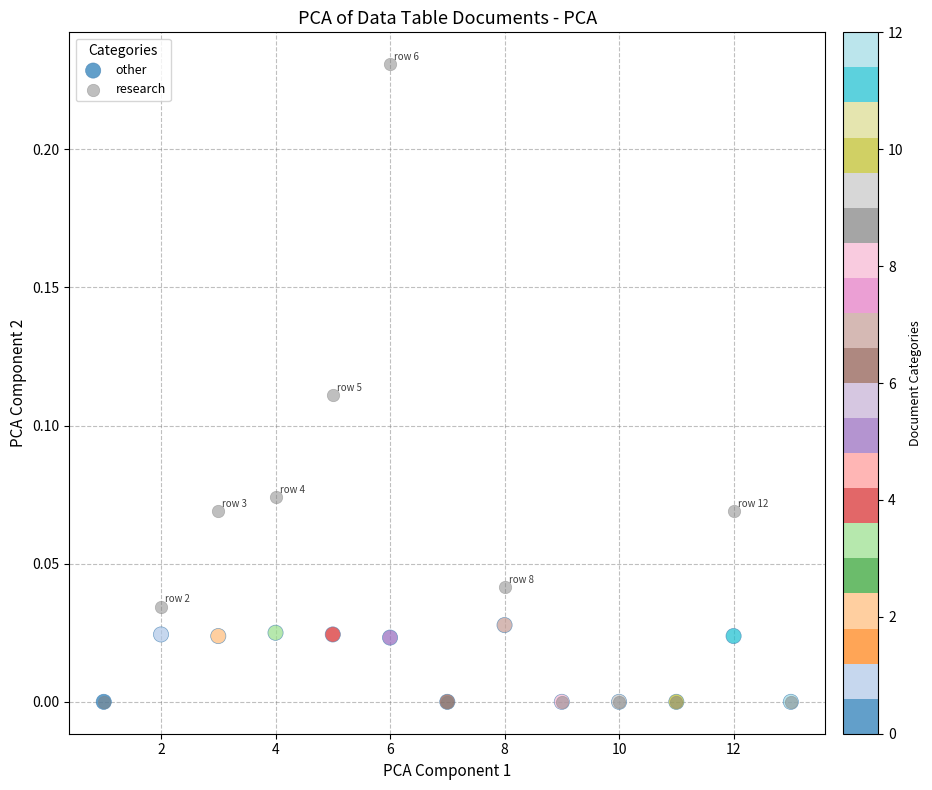

What are all the series names shown in the legend?

other, research